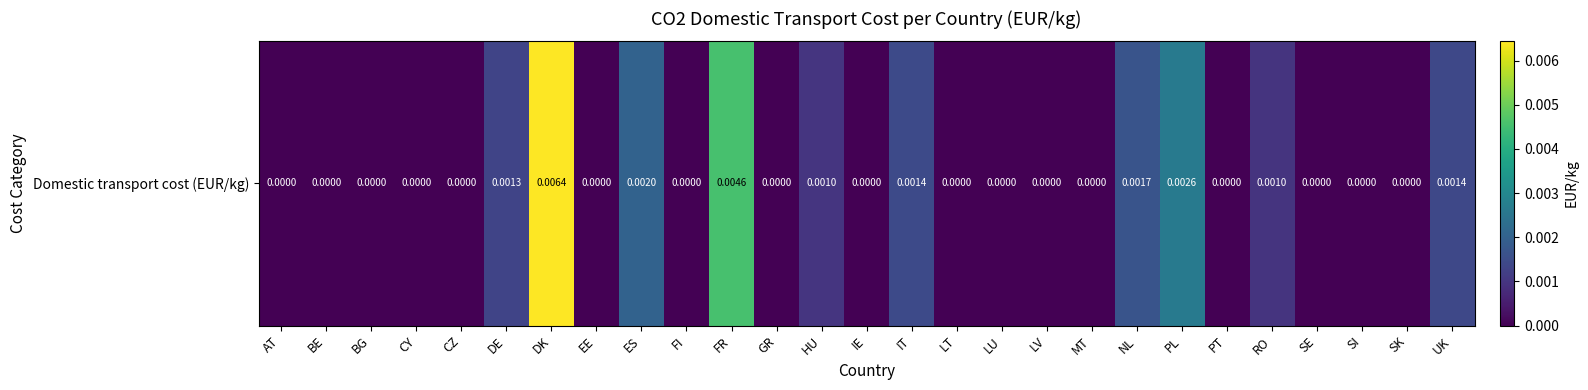

Where is the data nearest to the value 0?

AT